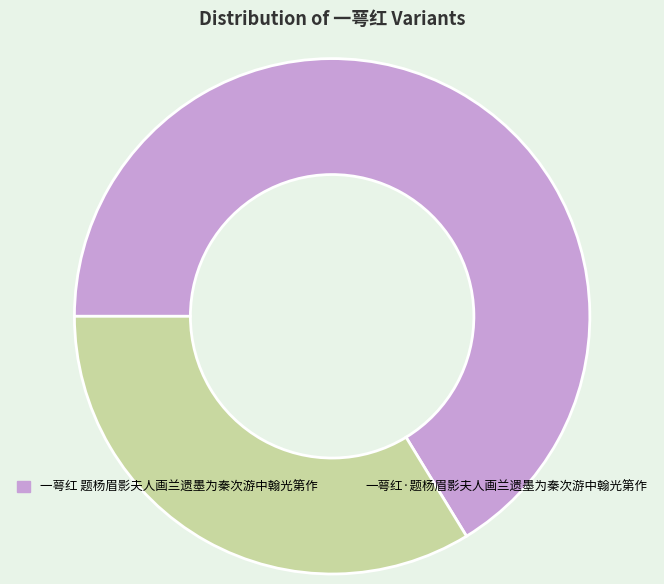

Count the number of slices in the pie.

2